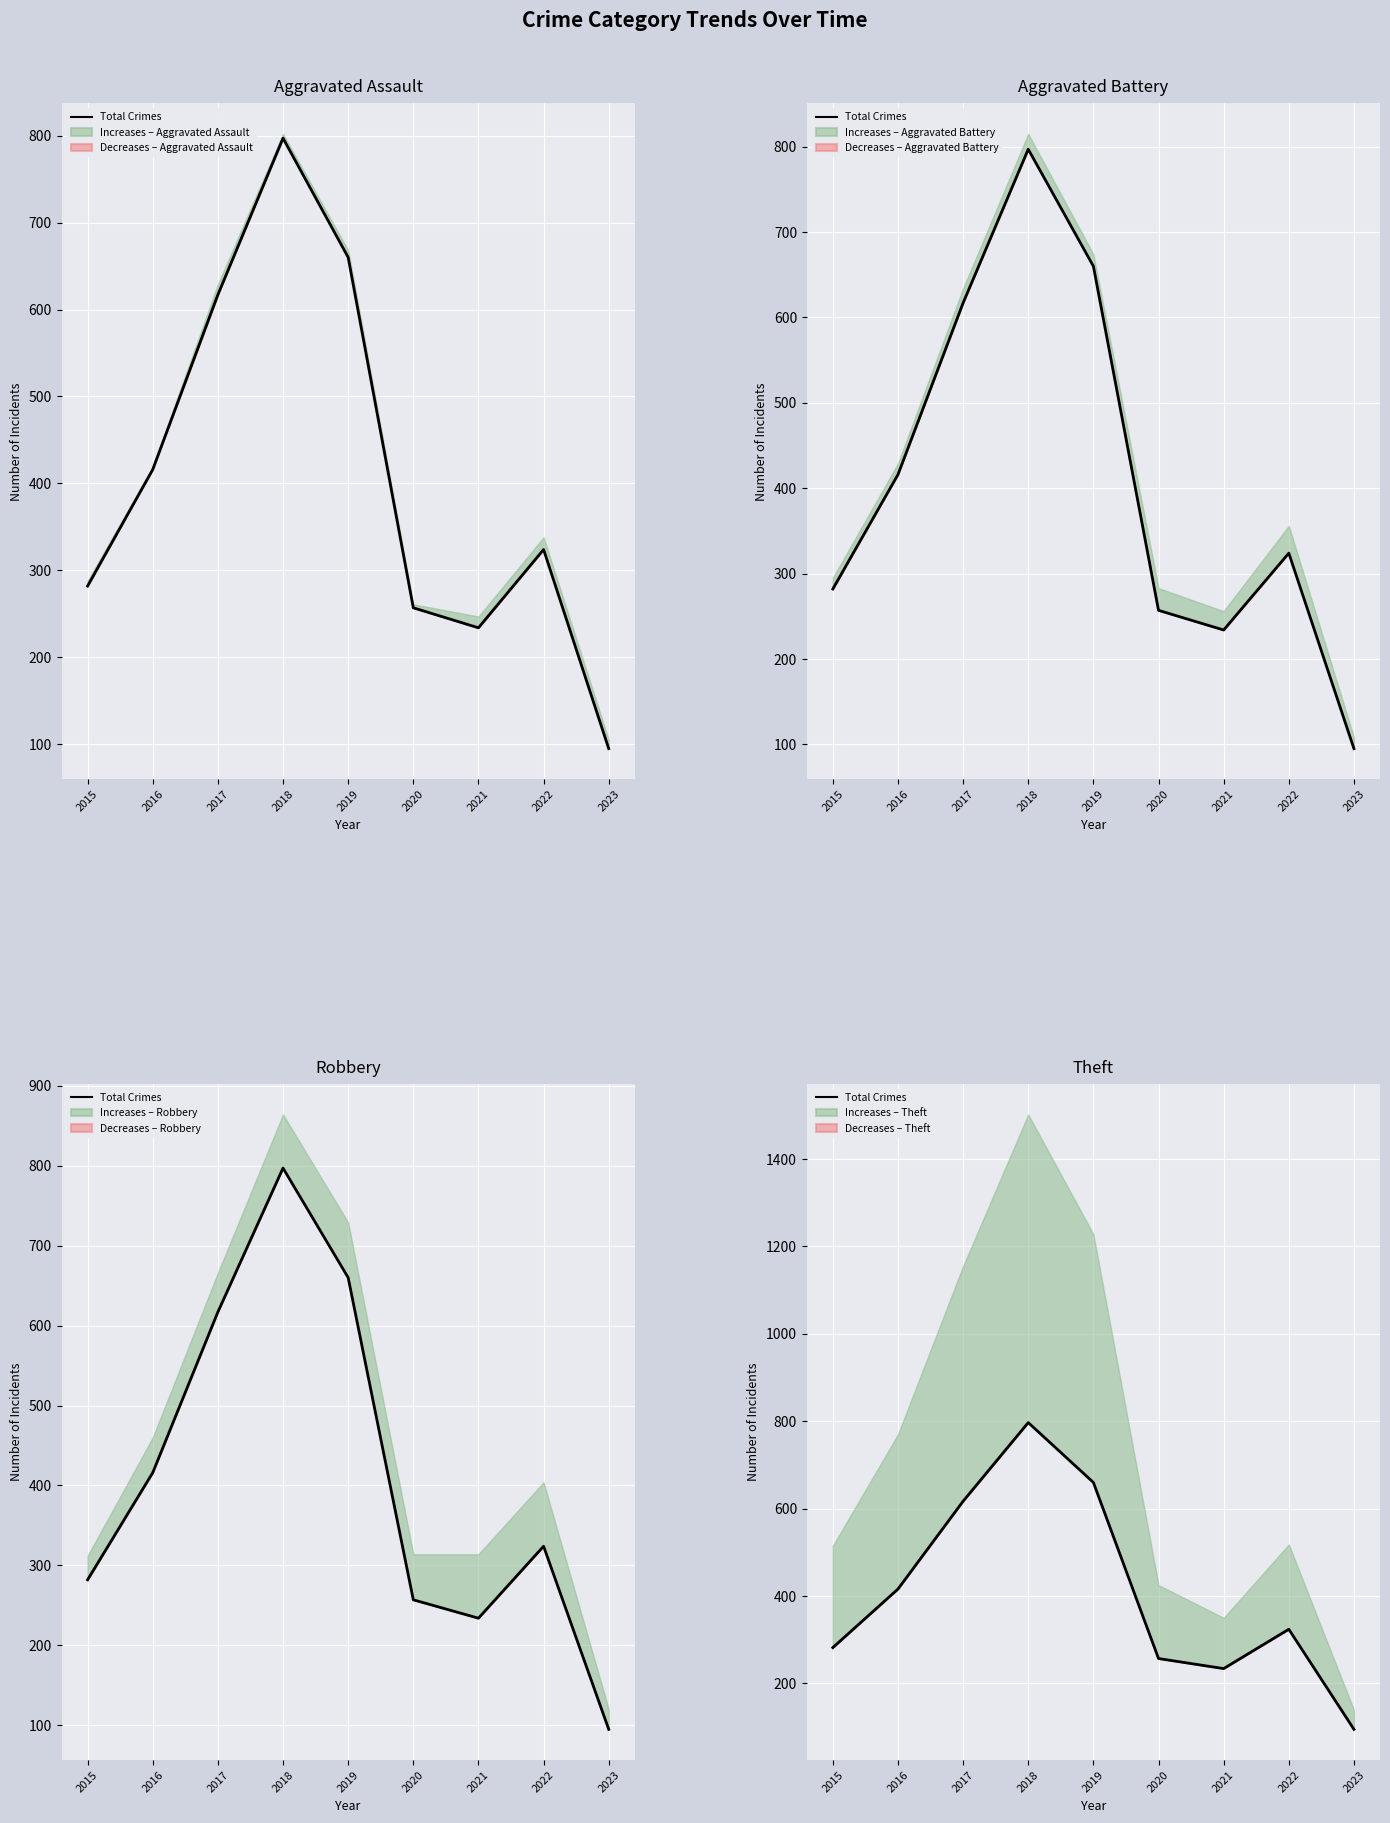

What is the sum of the values at 2020 and 2021?

491